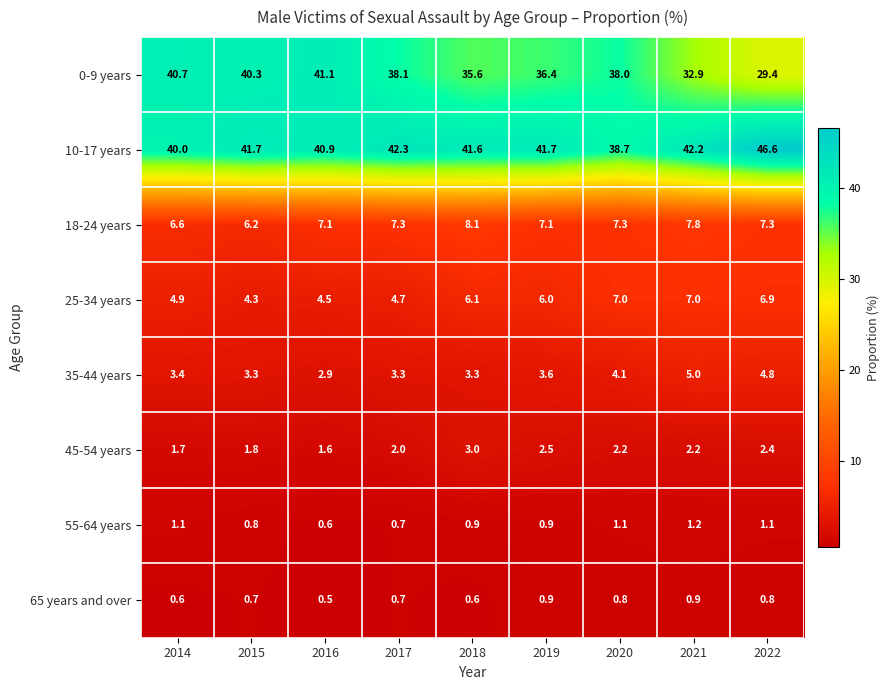

What is the minimum value shown in the chart?

0.5